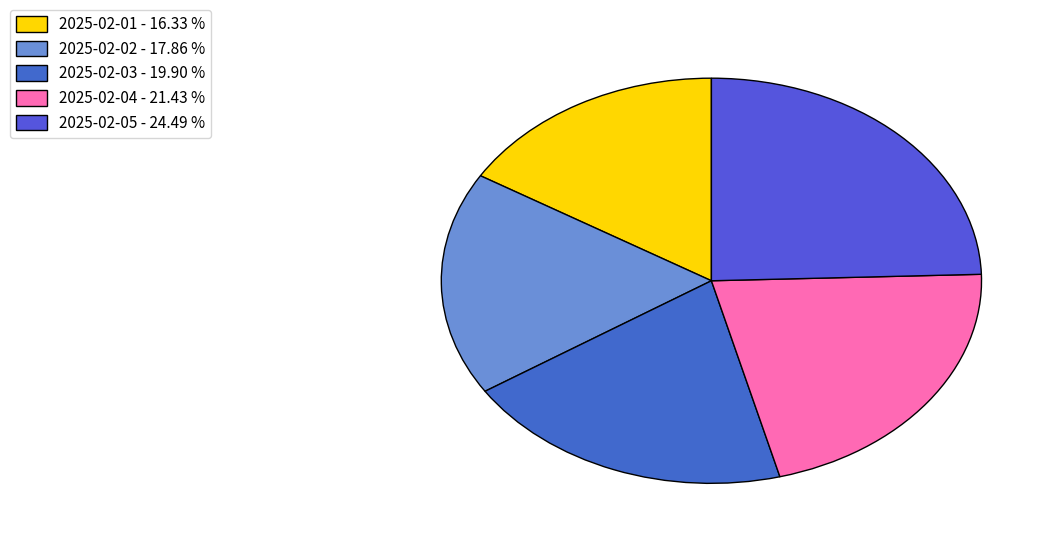

True or false: 2025-02-05 accounts for 31% of the total.

False